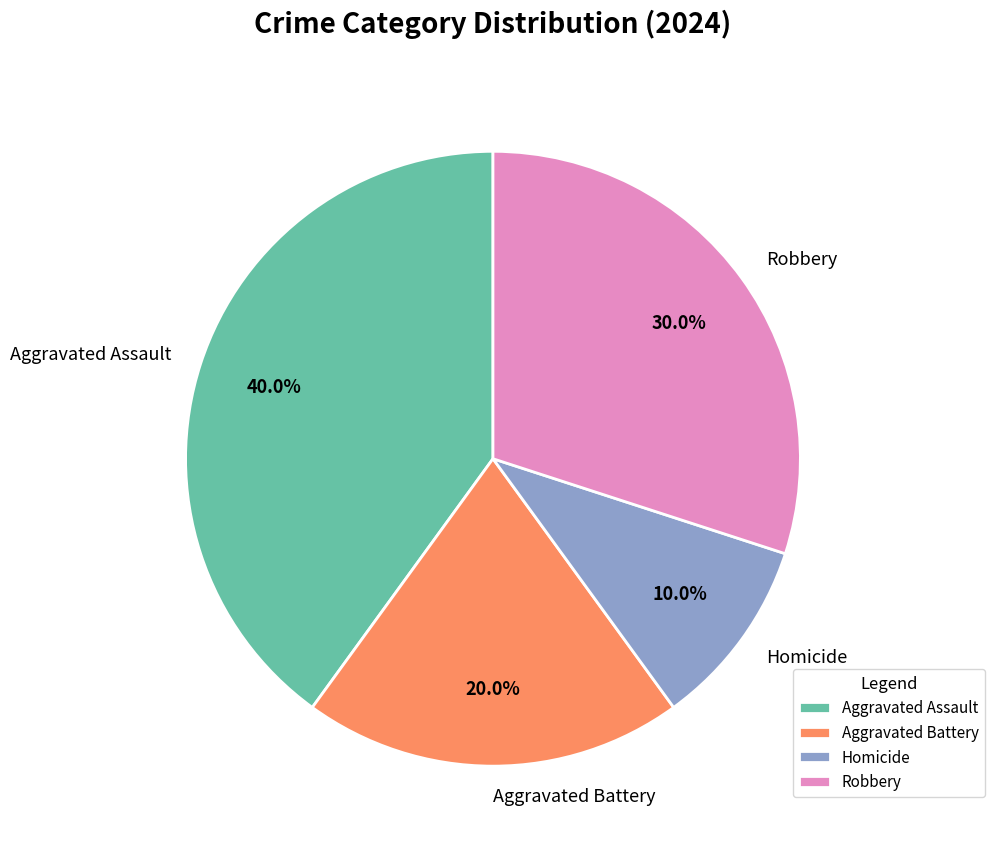

What is the largest slice in the pie chart?

Aggravated Assault